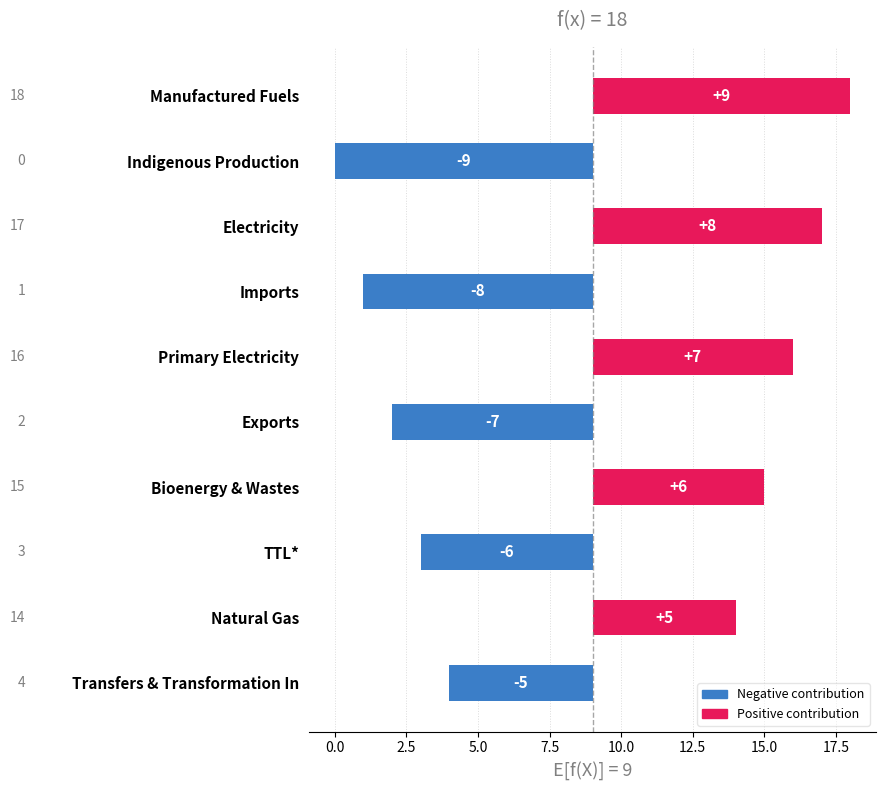

Are the bars grouped side by side (vs. stacked)?

No